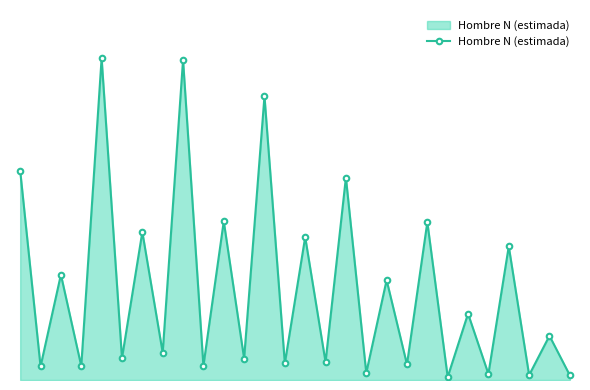

What is the maximum value shown in the chart?

427226